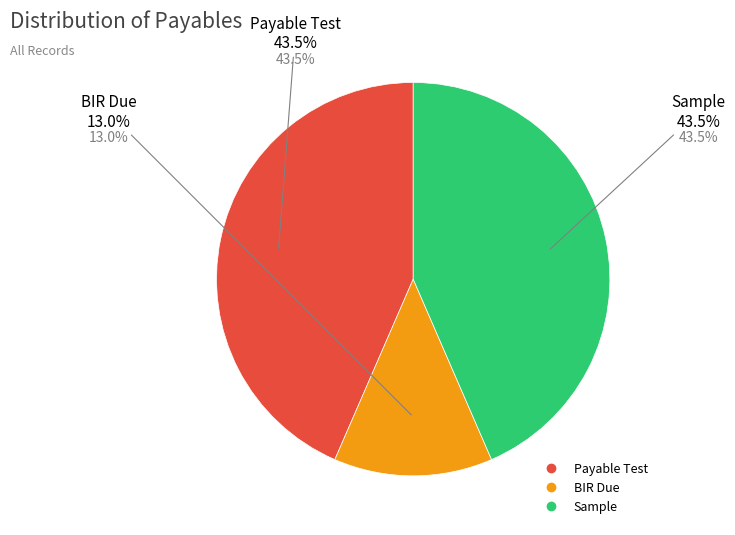

To the nearest percent, what portion does BIR Due represent?

13%